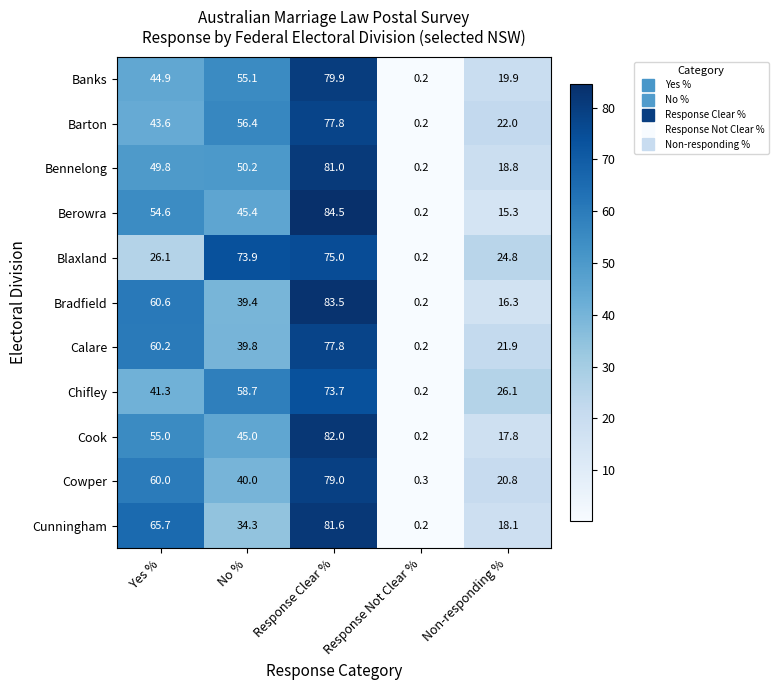

Is it true that Berowra equals 84.5 at Response Clear %?

True